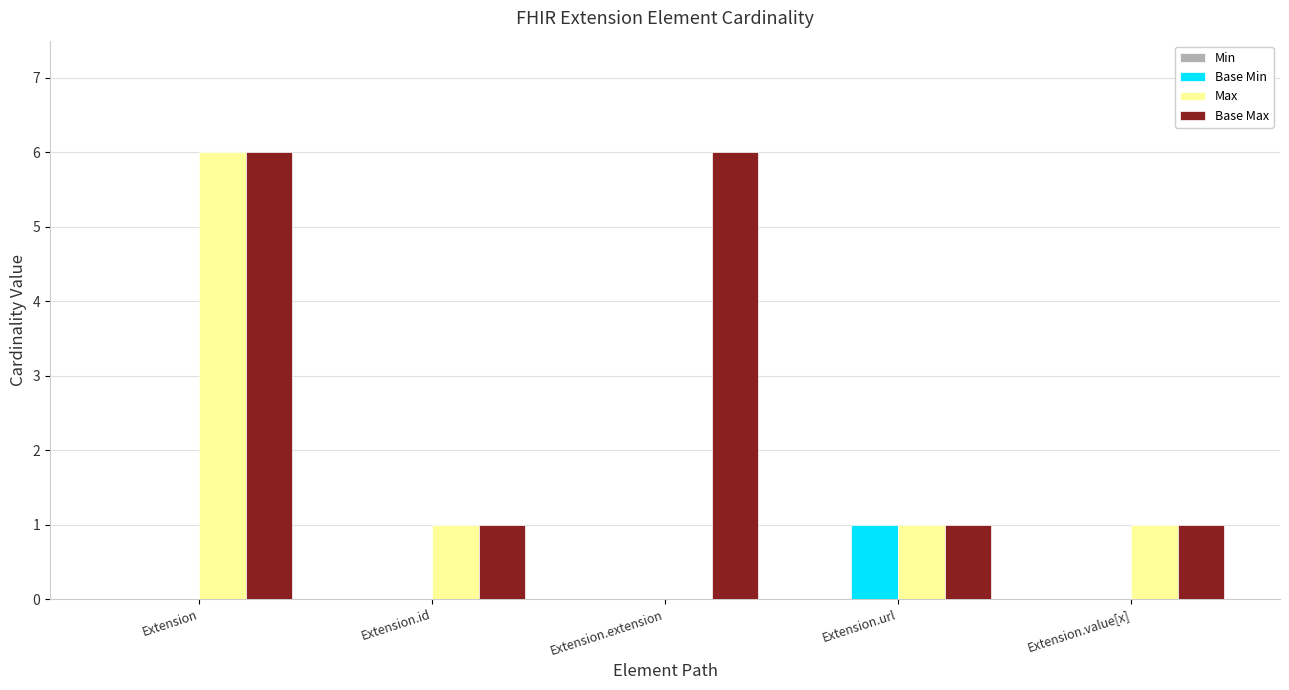

Is the value of Base Max at Extension.extension greater than the value of Base Min at Extension.url?

Yes